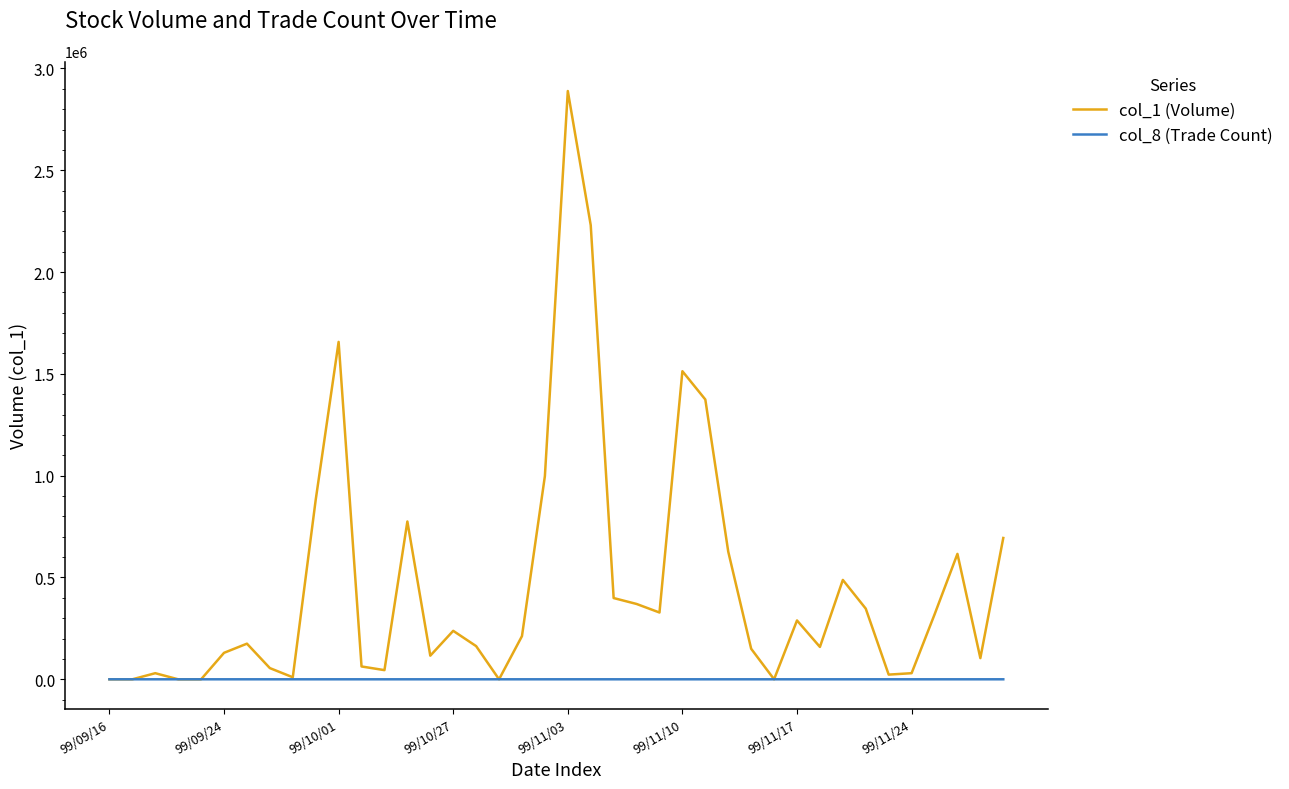

Which series has the largest range (max minus min)?

col_1 (Volume)